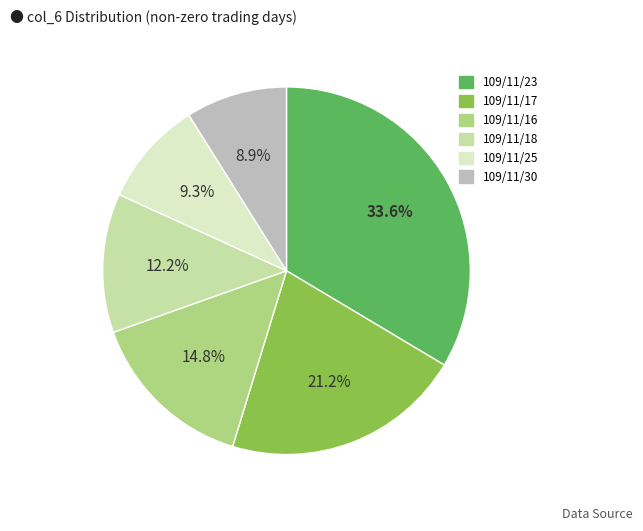

What is the ratio of the value at 109/11/23 to the value at 109/11/17?

1.6